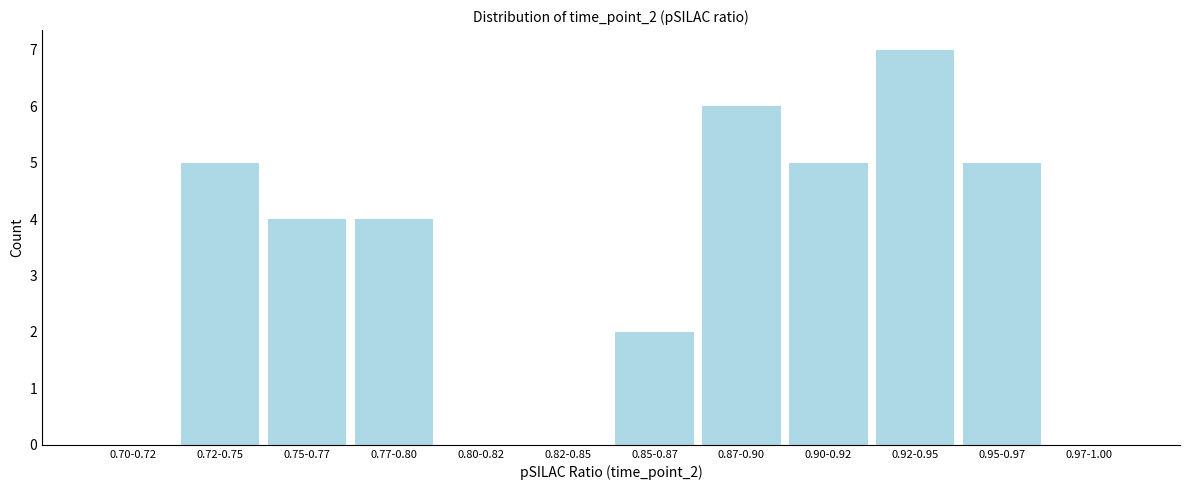

Reading left to right, extract all data points from this chart.

0.70-0.72=0	0.72-0.75=5	0.75-0.77=4	0.77-0.80=4	0.80-0.82=0	0.82-0.85=0	0.85-0.87=2	0.87-0.90=6	0.90-0.92=5	0.92-0.95=7	0.95-0.97=5	0.97-1.00=0